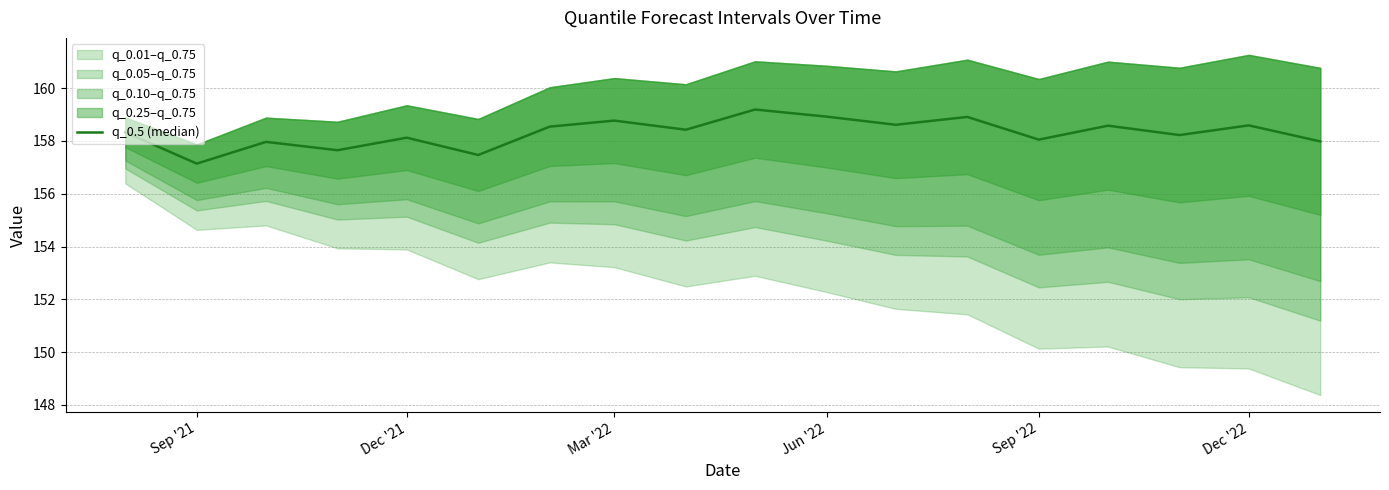

What position from the left is Mar '22?

3